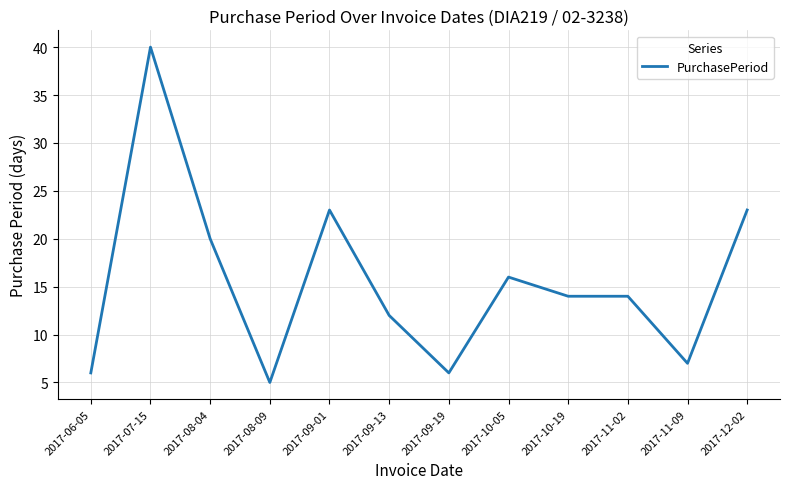

What position from the right is 2017-06-05?

12